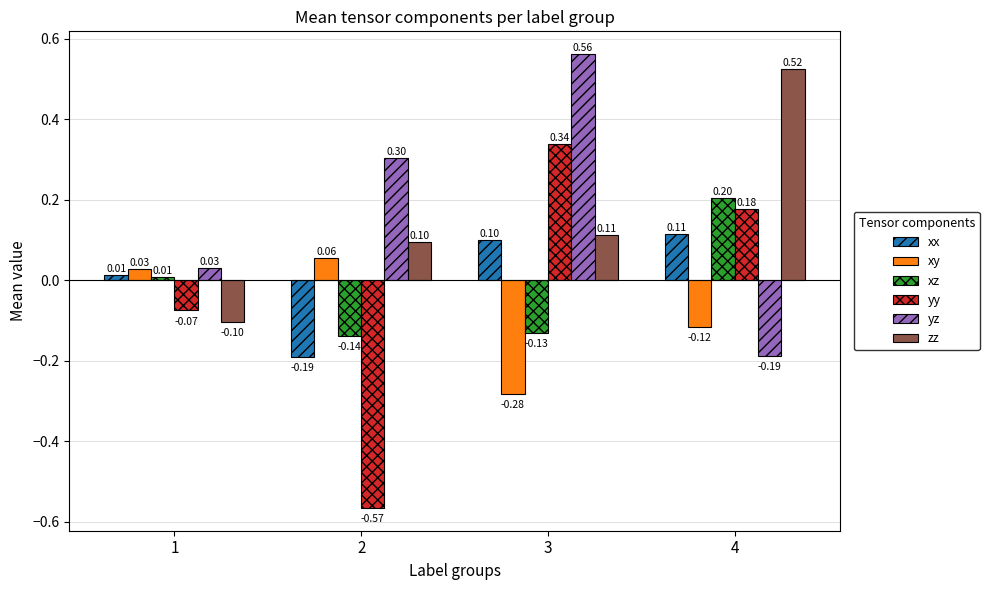

The value of xy at 2 is 0.1. True or false?

True